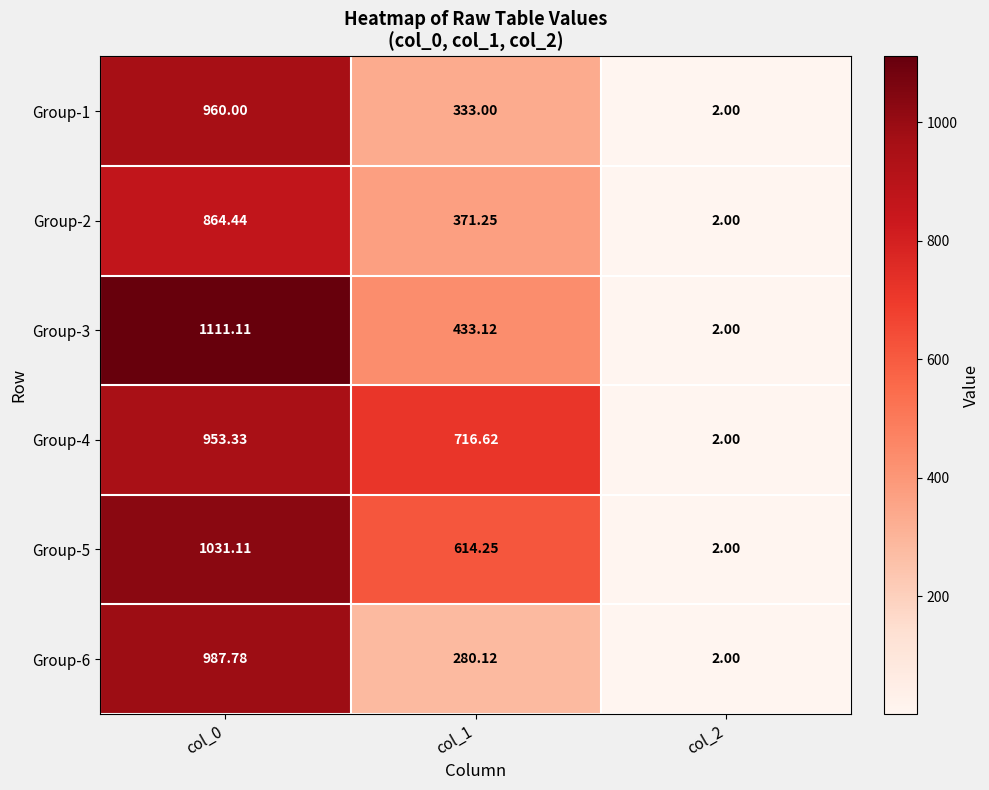

Which series has the widest spread of values?

Group-3